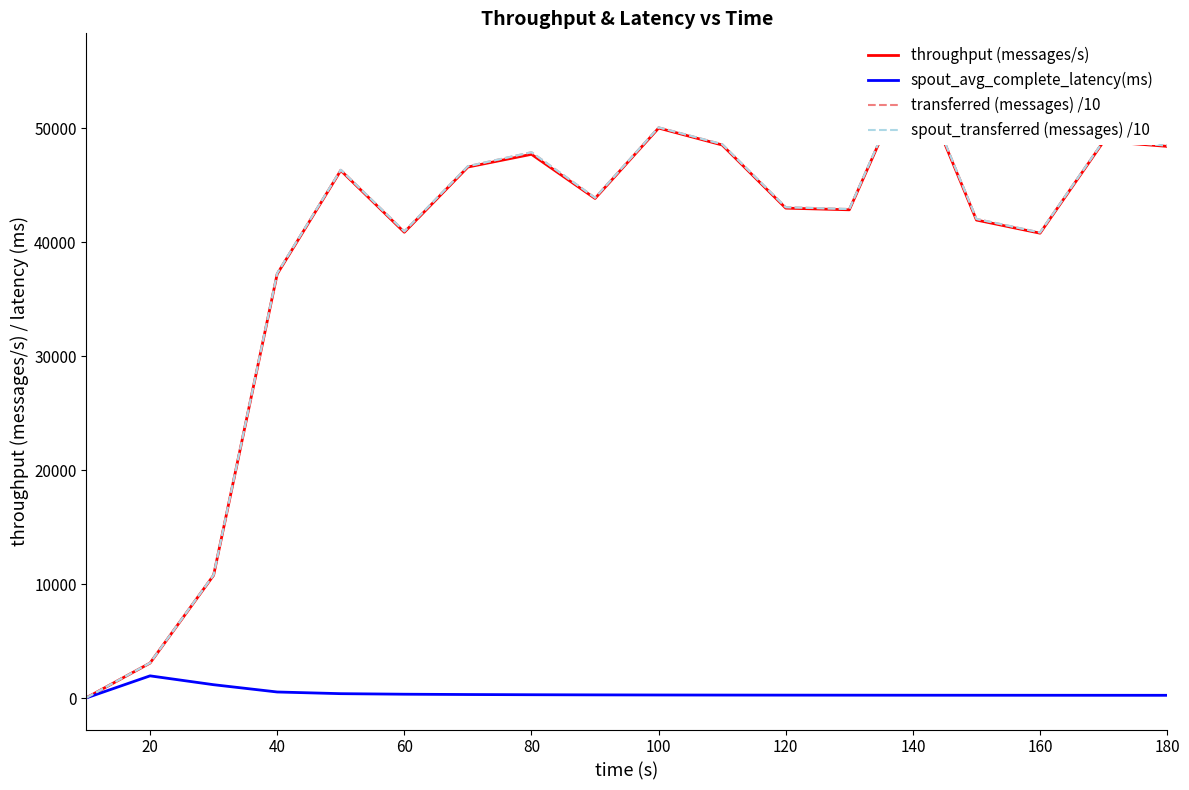

The spout_transferred (messages) /10 series shows 14785.7 at 160. True or false?

False